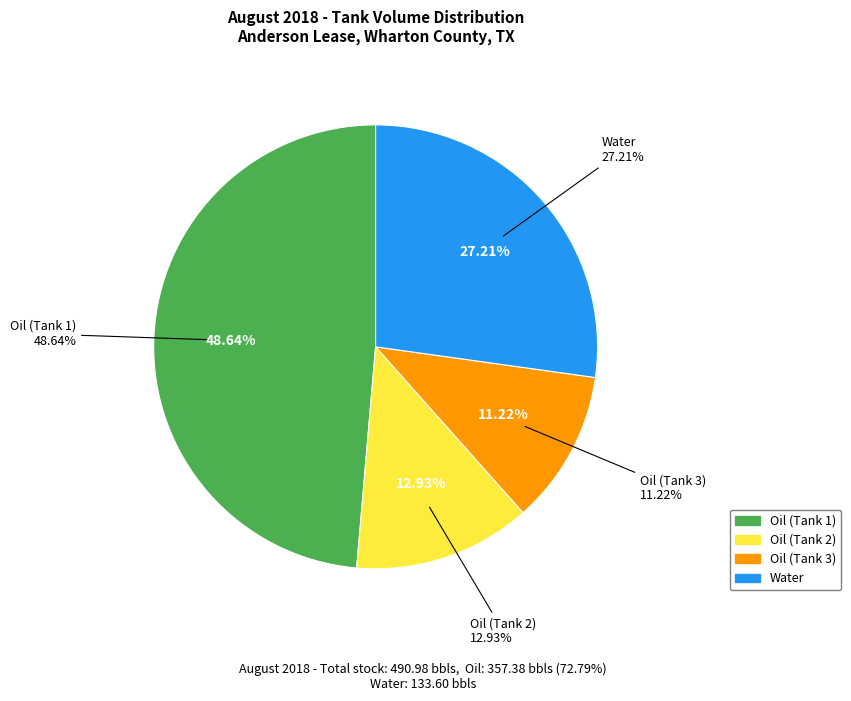

How many slices are in this pie chart?

4